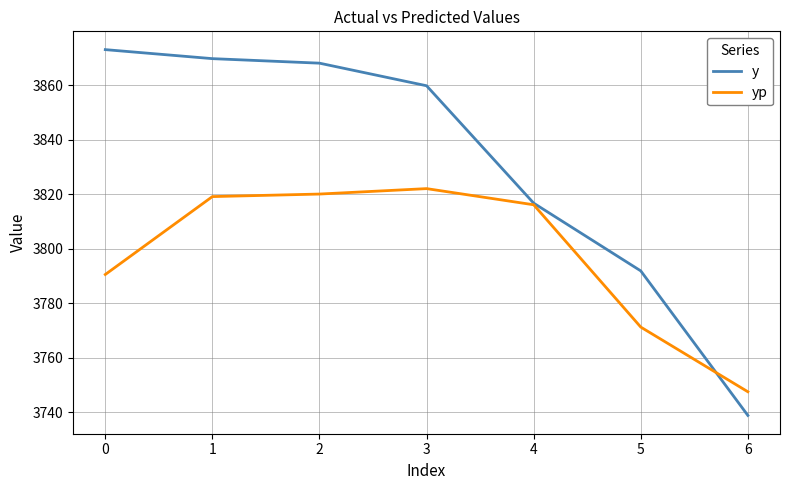

Which series has the largest range (max minus min)?

y